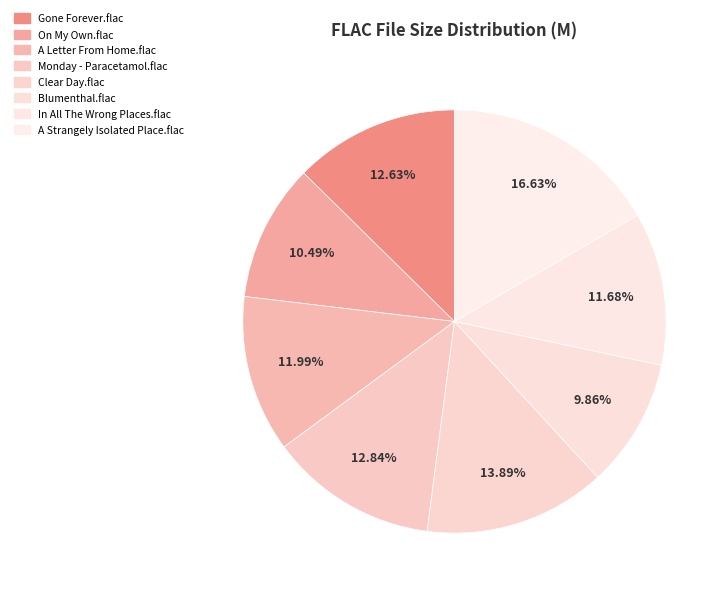

Count the number of slices in the pie.

8